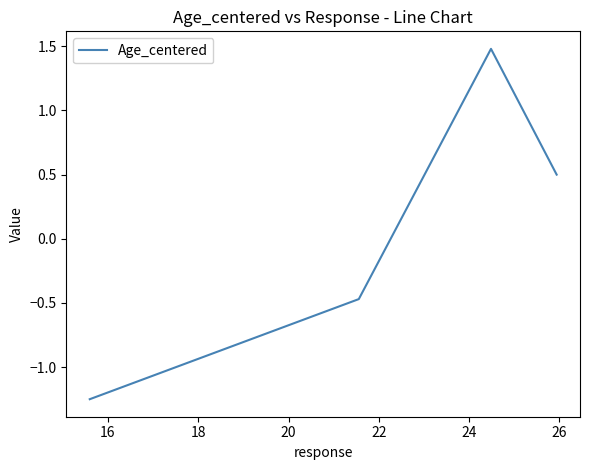

How many interior local peaks (higher than both neighbors) does the data have?

1